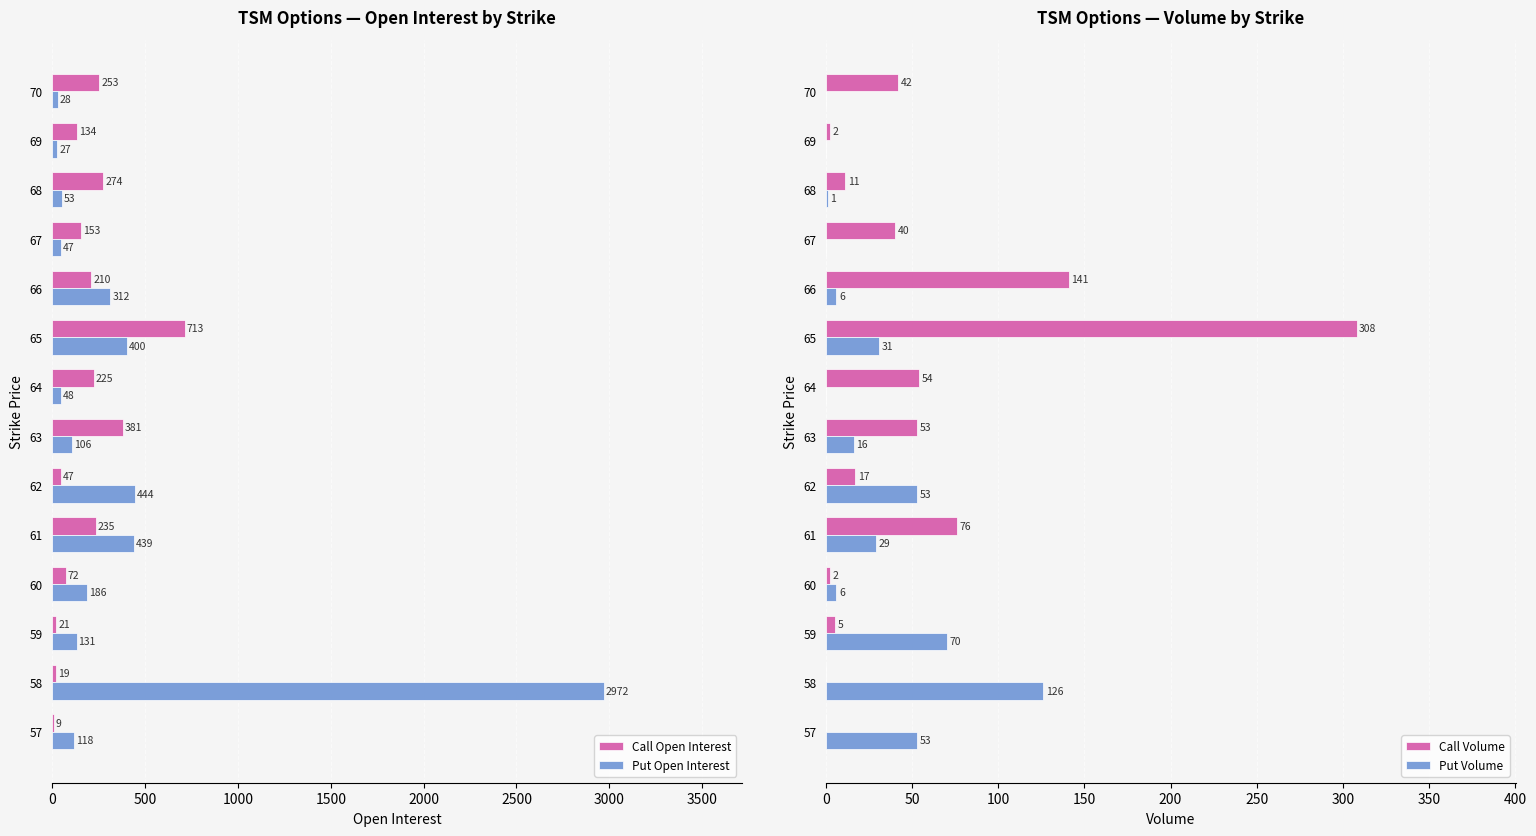

The Call Open Interest series shows 395 at 68. True or false?

False